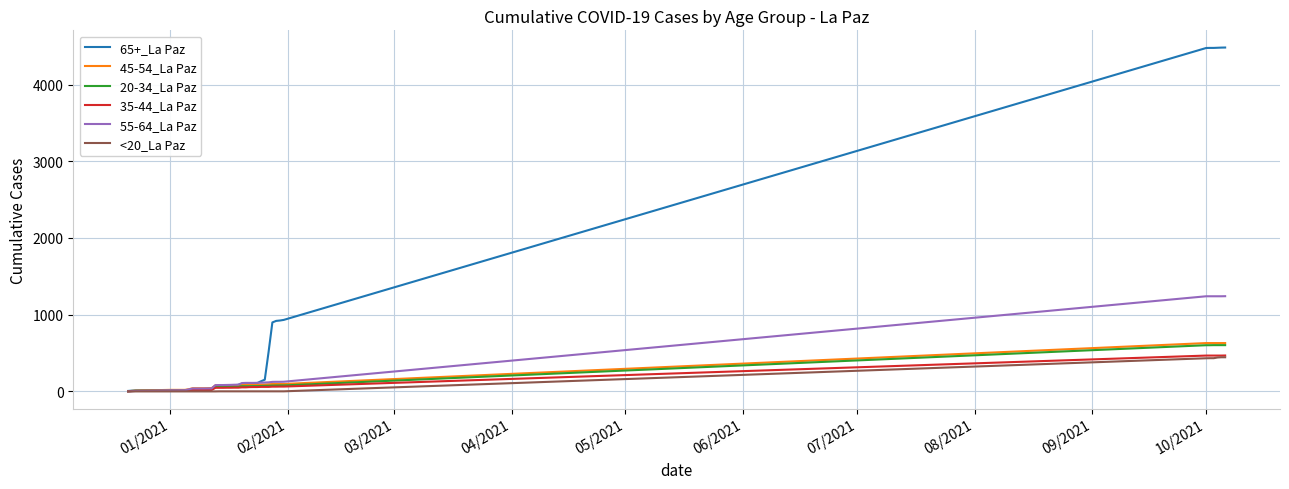

Which series has the largest total across all categories?

65+_La Paz